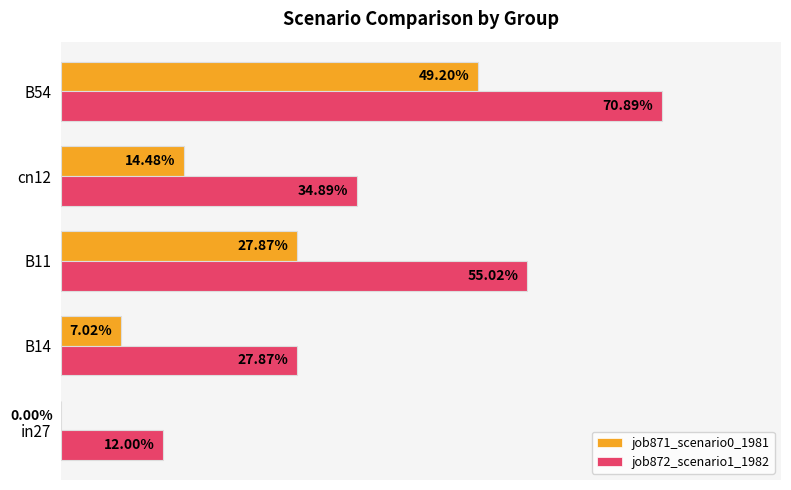

What are all the series names shown in the legend?

job871_scenario0_1981, job872_scenario1_1982